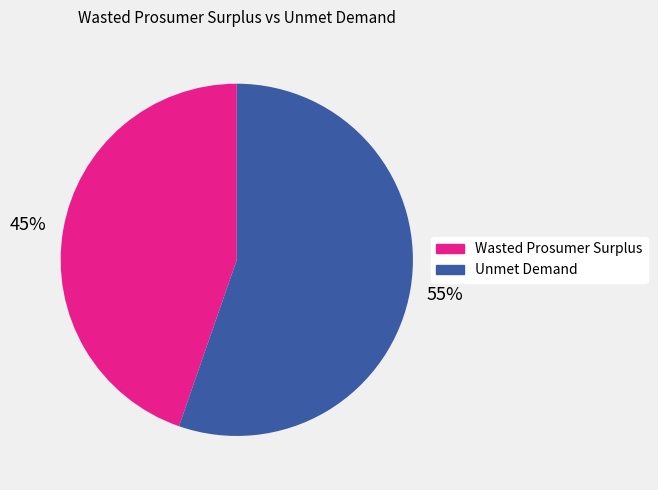

Count the number of slices in the pie.

2